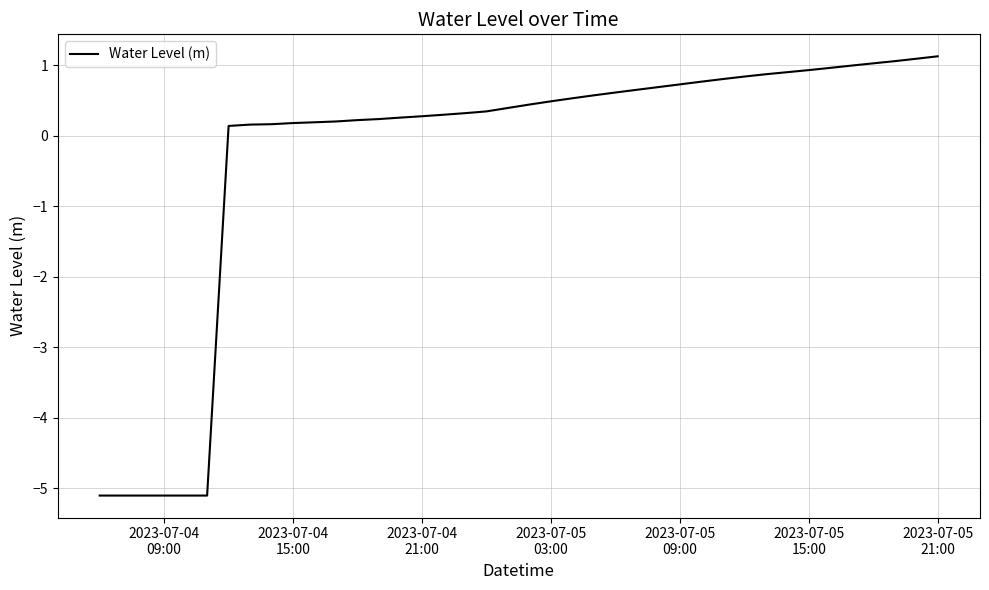

How many lines are shown in the chart?

1